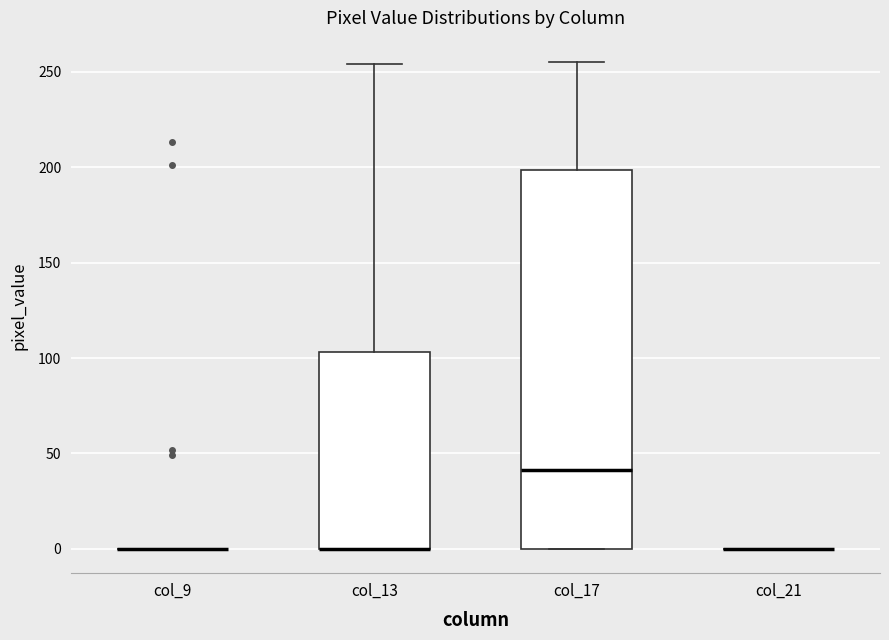

Reading left to right, transcribe this box plot: for each box, give where its median line is, the range the box spans, and where its two whiskers end, as read against the y-axis. The values are not printed on the chart, so give them approximately, as read against the axis.

col_9: box collapsed to a line at 0, whiskers 0 to 0
col_13: median 0 (drawn on the box's lower edge), box 0 to 105, whiskers 0 to 255
col_17: median 40, box 0 to 200, whiskers 0 to 255
col_21: box collapsed to a line at 0, whiskers 0 to 0